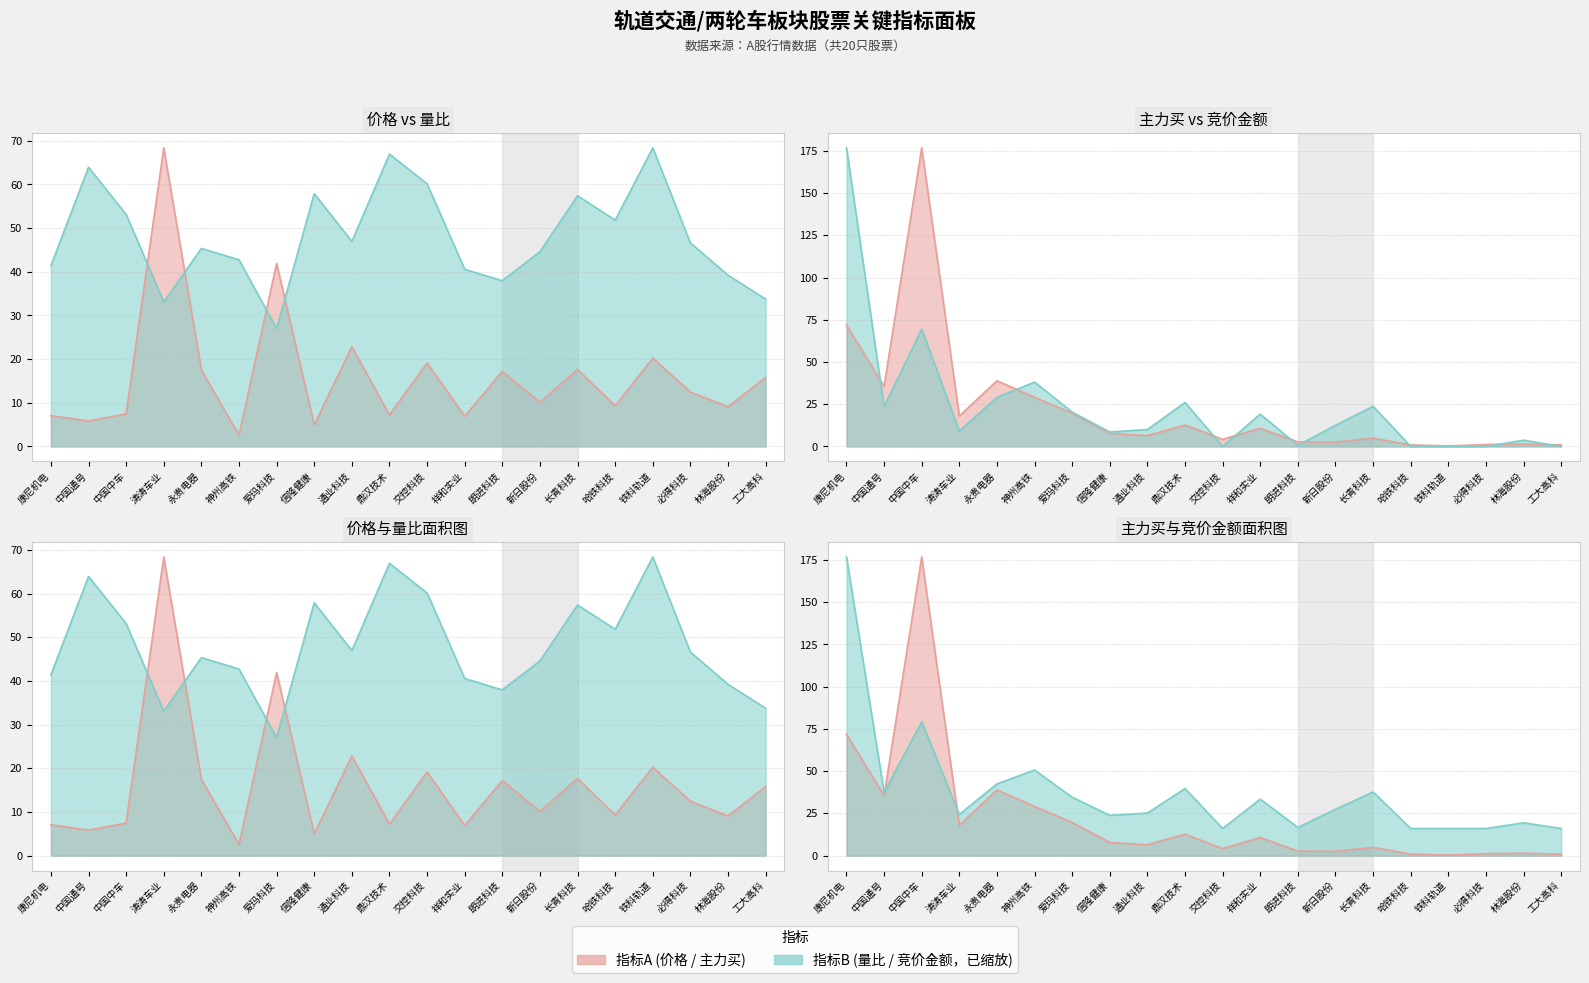

At which label does 竞价金额+偏移 (百万元) 折线 (缩放) first exceed 27?

康尼机电